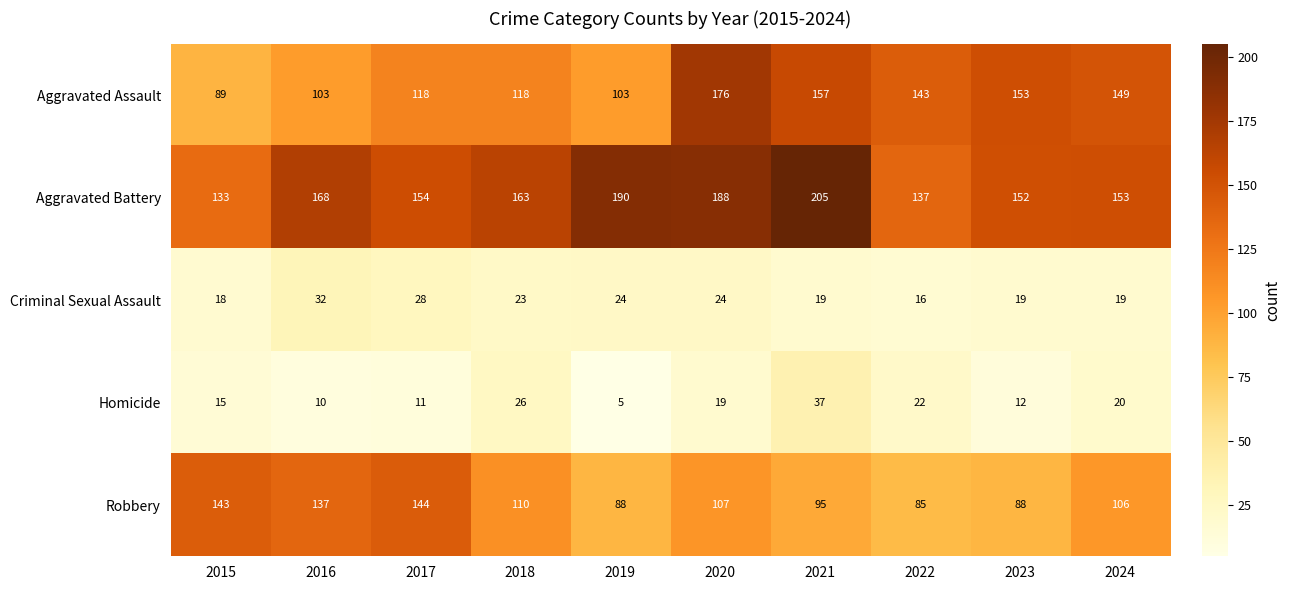

What is the spread (max minus min) of values at 2016?

158